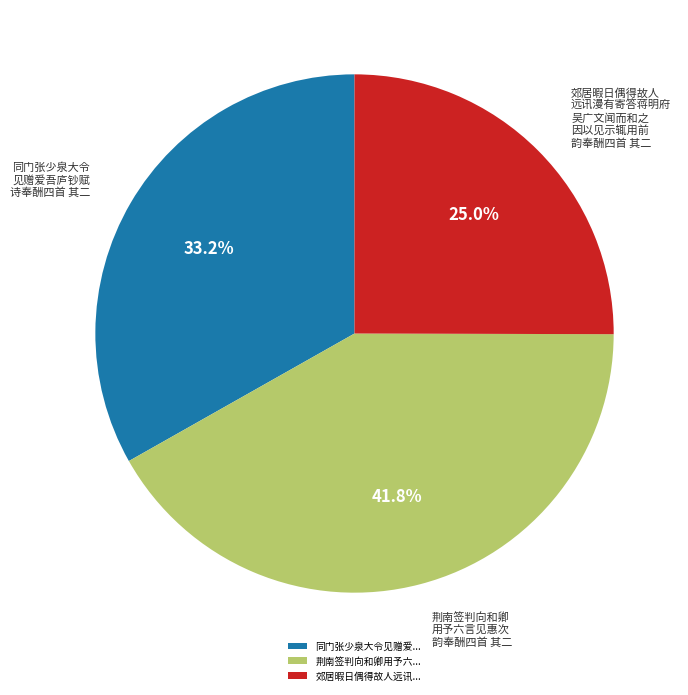

Rank the categories by value from lowest to highest.

郊居暇日偶得故人远讯..., 同门张少泉大令见赠爱..., 荆南签判向和卿用予六...